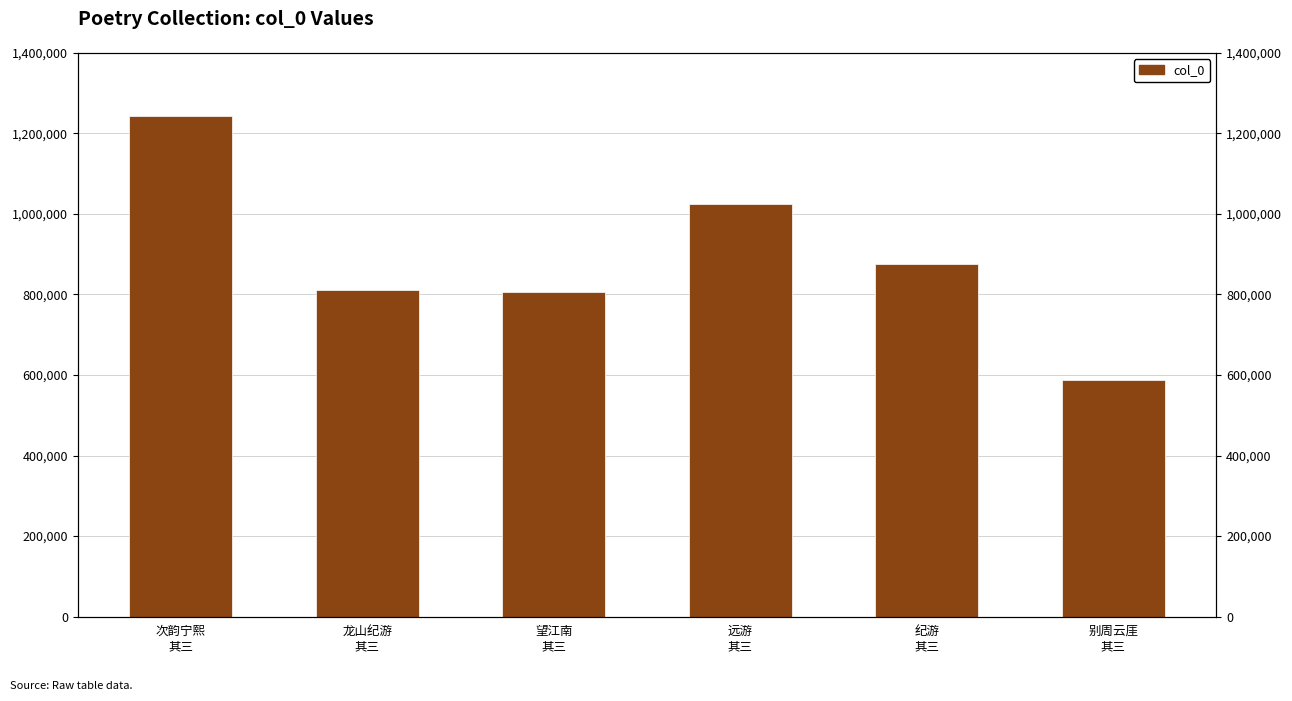

The chart shows a value of 1491949 at 纪游
其三. True or false?

False